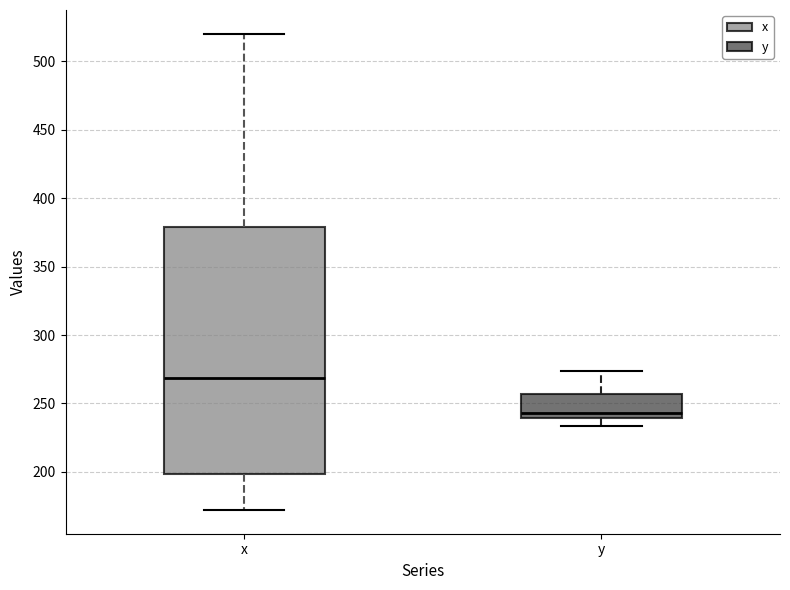

Reading left to right, transcribe this box plot: for each box, give where its median line is, the range the box spans, and where its two whiskers end, as read against the y-axis. The values are not printed on the chart, so give them approximately, as read against the axis.

x: median 270, box 200 to 380, whiskers 170 to 520
y: median 245, box 240 to 255, whiskers 235 to 275